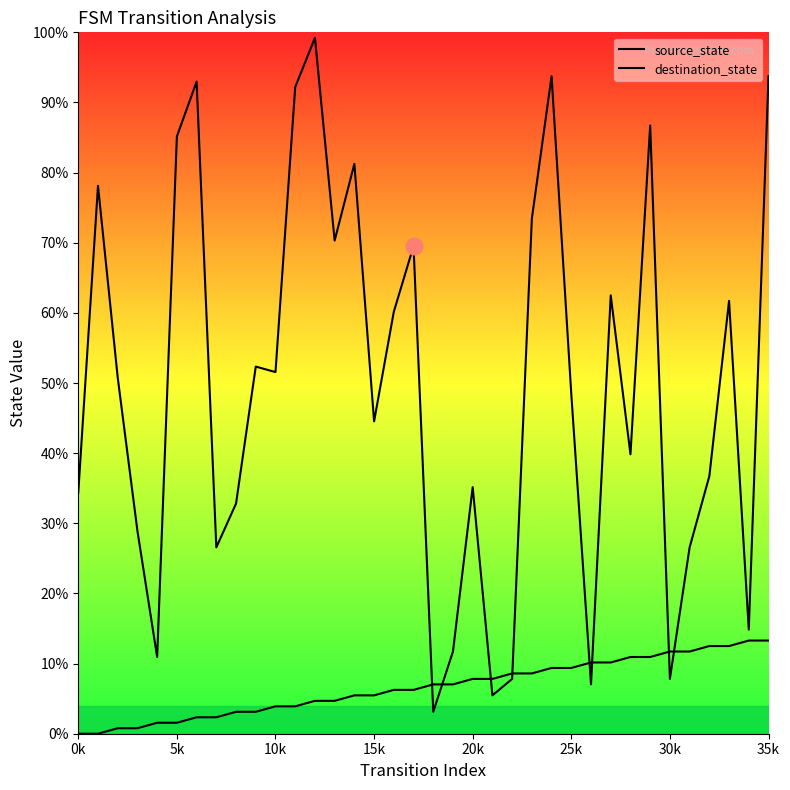

How many times do source_state and destination_state cross each other?

8